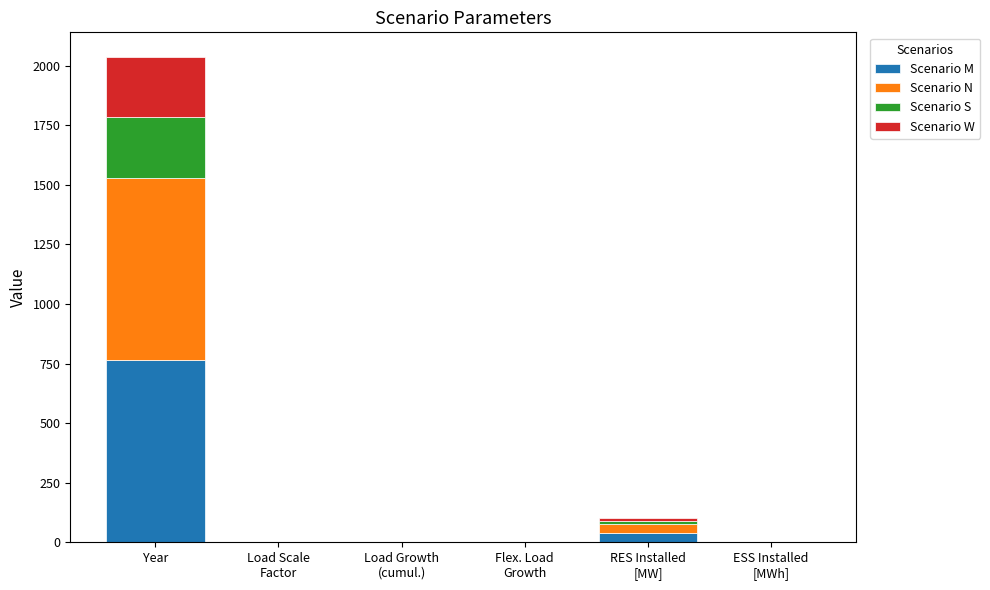

At which category is the sum across all series the highest?

Year